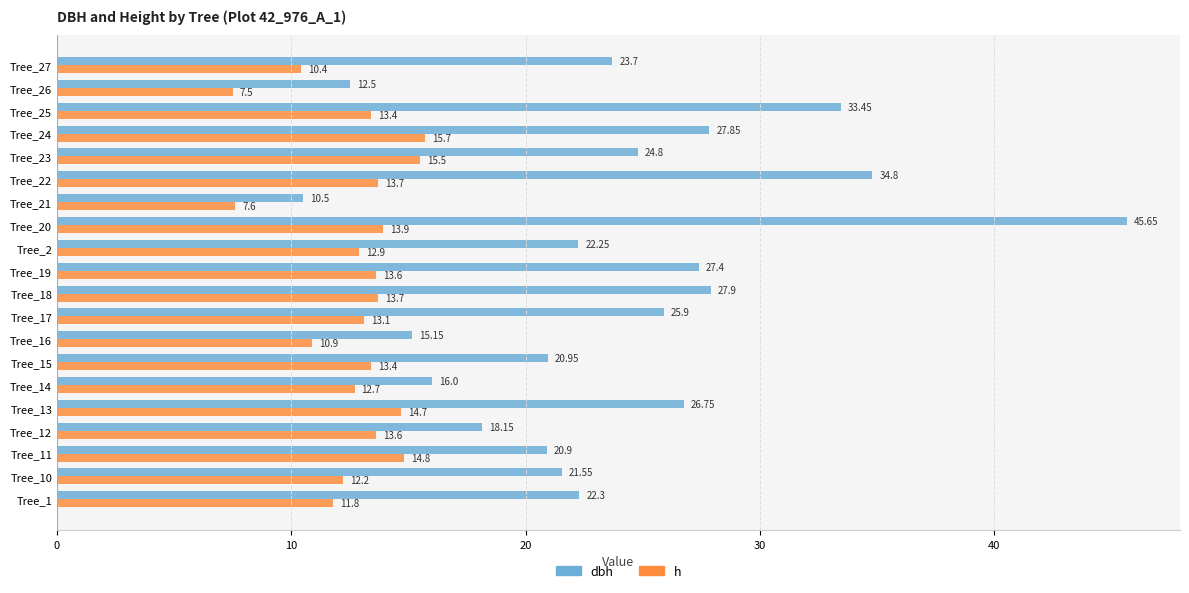

Which category has the lowest value in the h series?

Tree_26